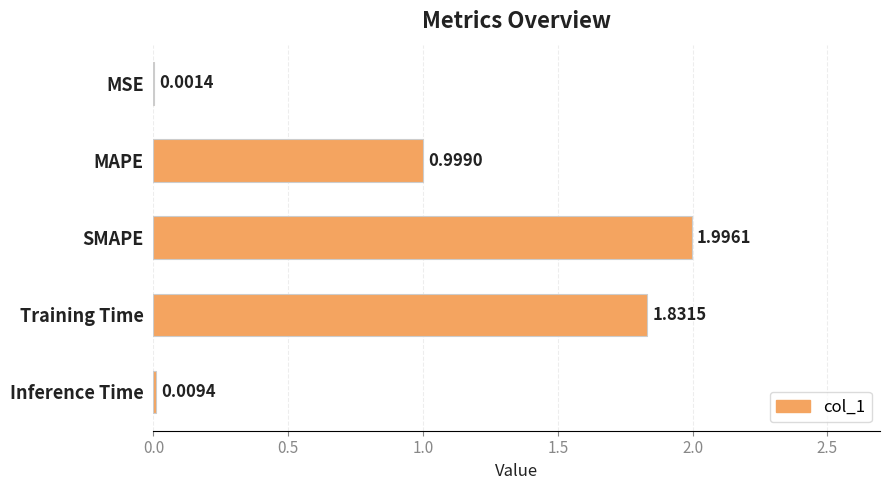

What is the sum of all values?

4.8